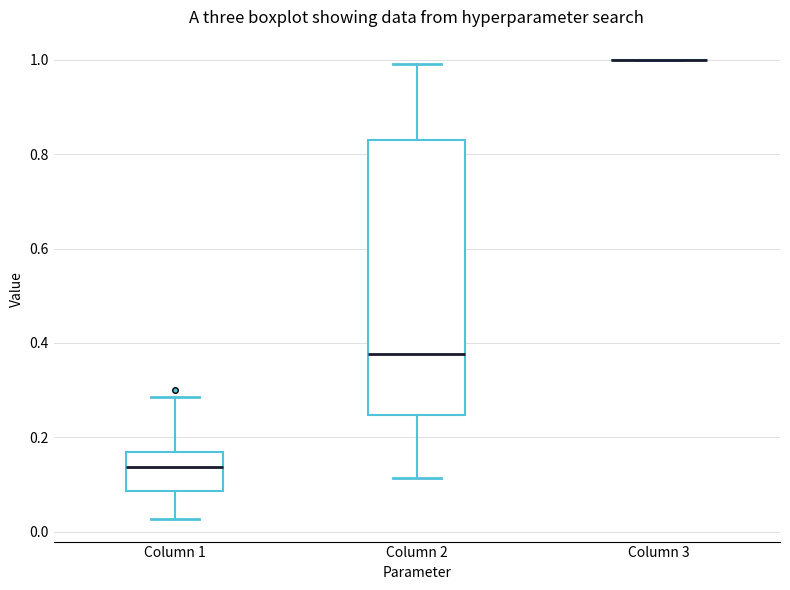

Comparing the boxes themselves (not the whiskers), which one is the tallest?

Column 2